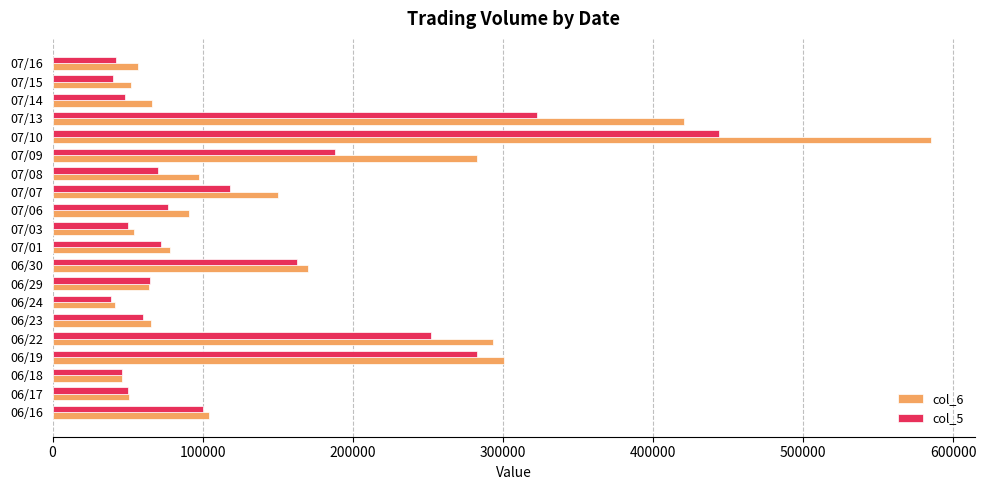

What is the smallest value displayed?

39000